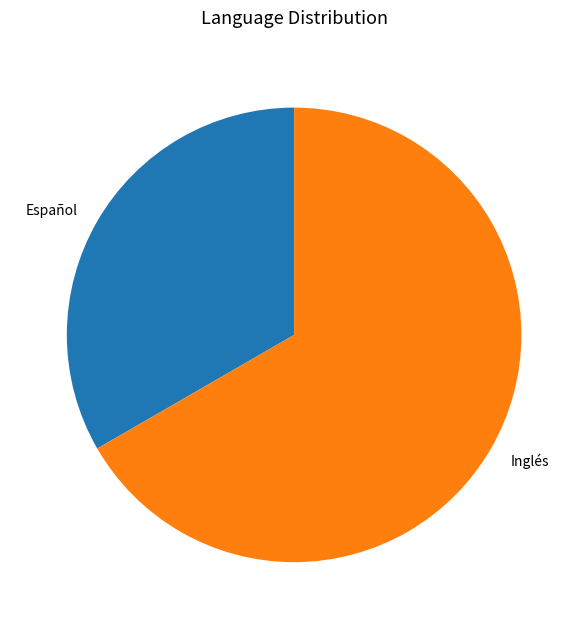

What is the ratio of the value at Español to the value at Inglés?

0.5